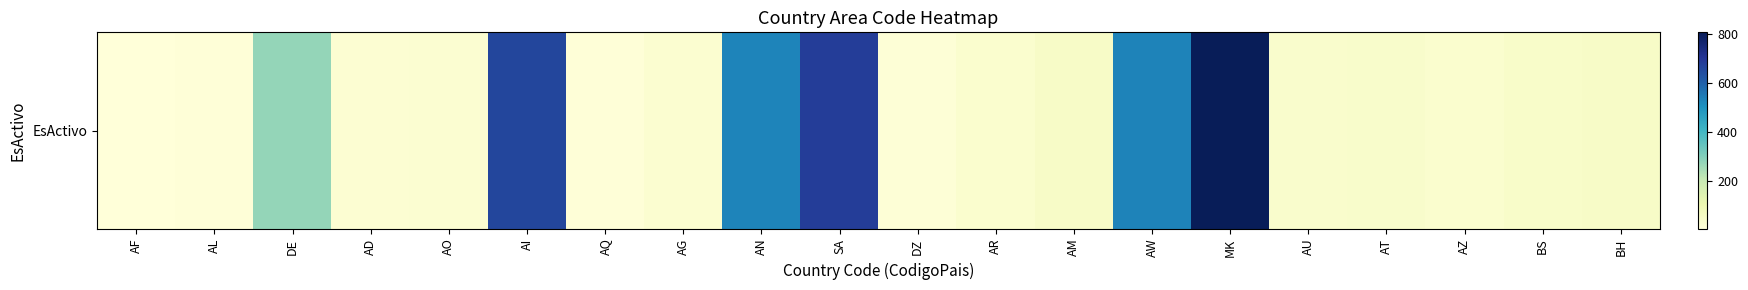

How many distinct data groups are displayed?

1